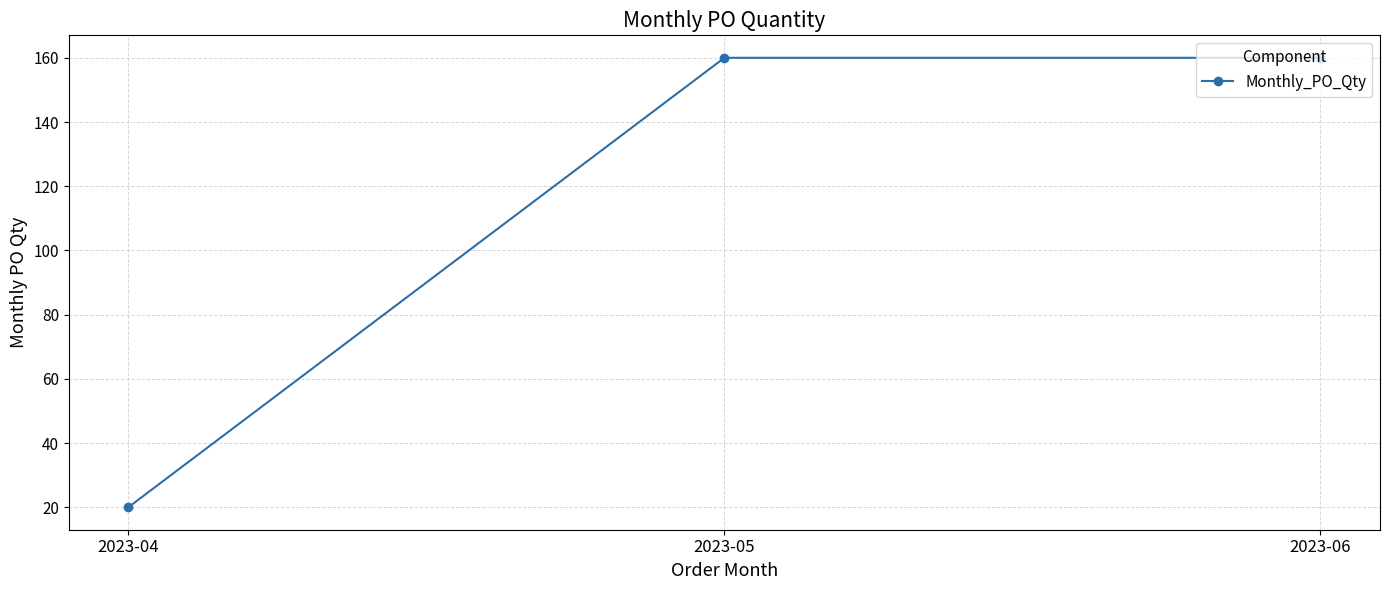

Is this an area chart (filled region under the line)?

No